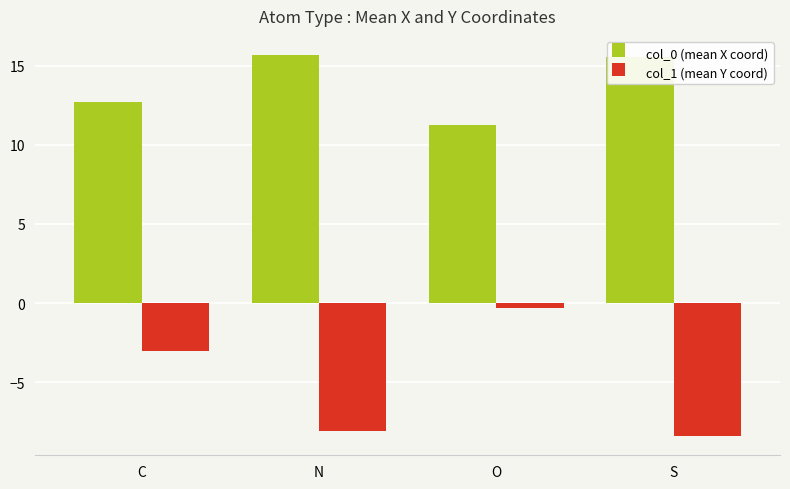

Between C and S, which series saw the biggest shift?

col_1 (mean Y coord)